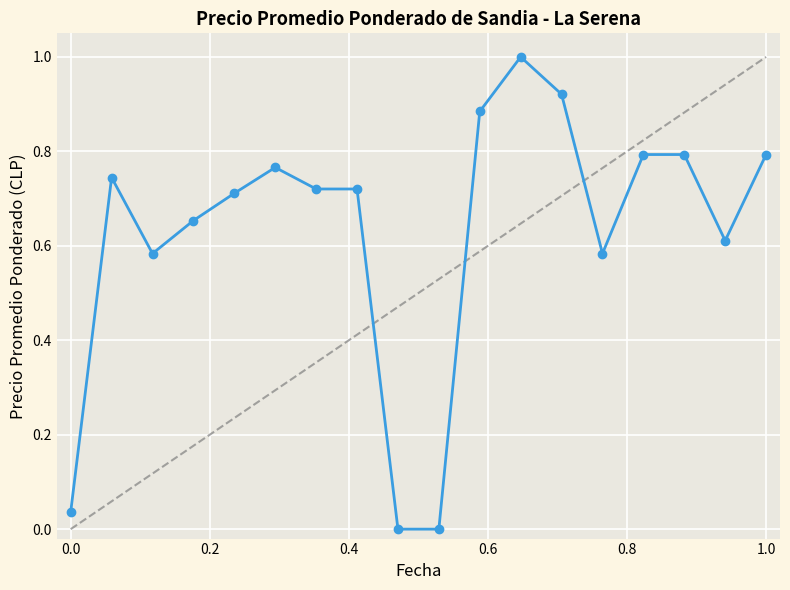

What is the maximum value shown in the chart?

1.0